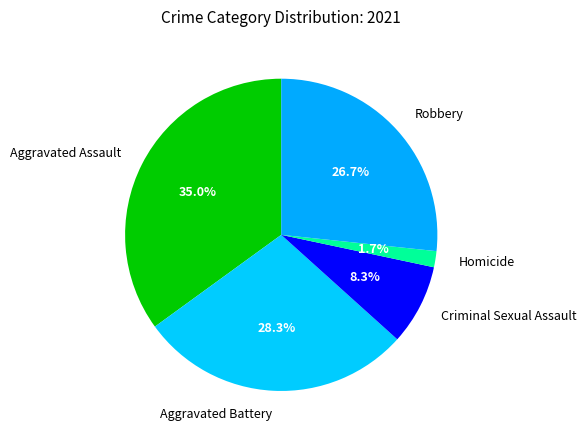

What percentage is the Aggravated Assault slice, to the nearest percent?

35%